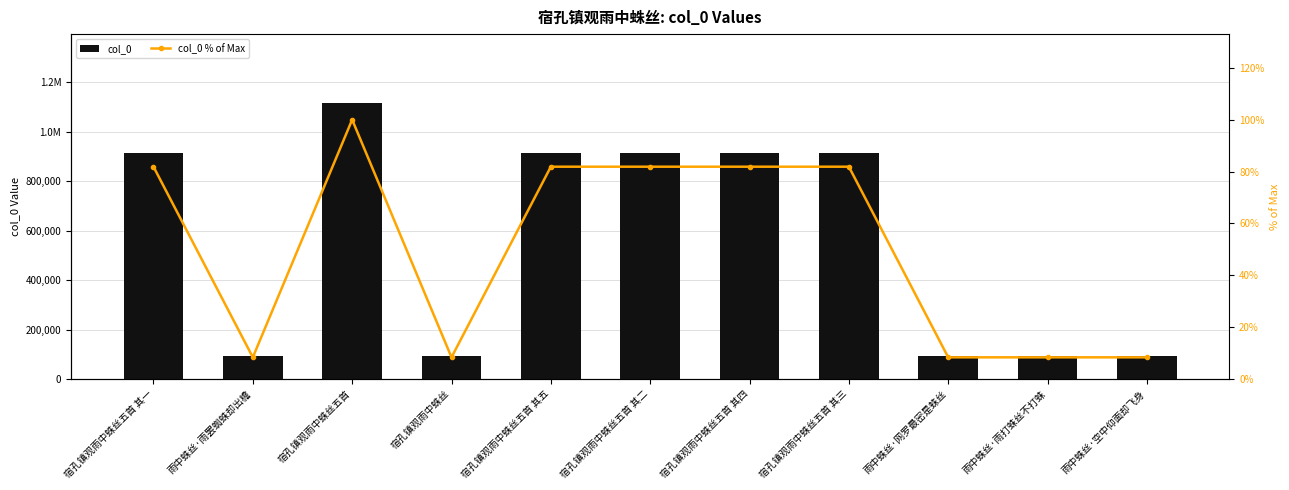

The col_0 series shows 215329.2 at 宿孔镇观雨中蛛丝五首 其一. True or false?

False